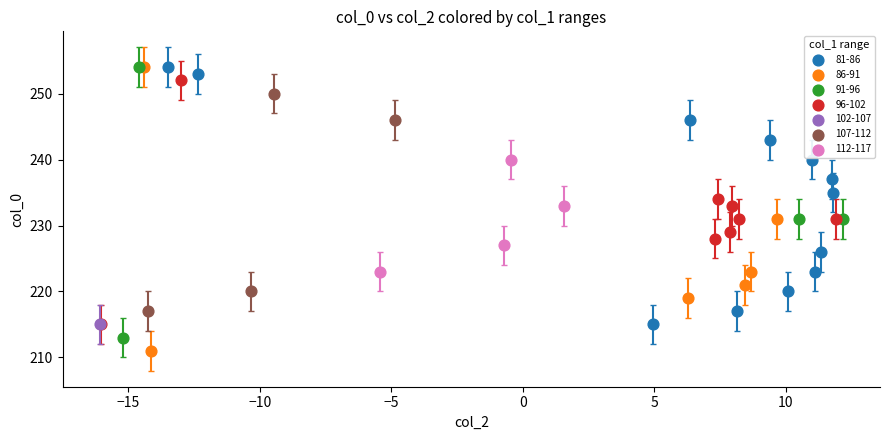

What are all the series names shown in the legend?

81-86, 86-91, 91-96, 96-102, 102-107, 107-112, 112-117